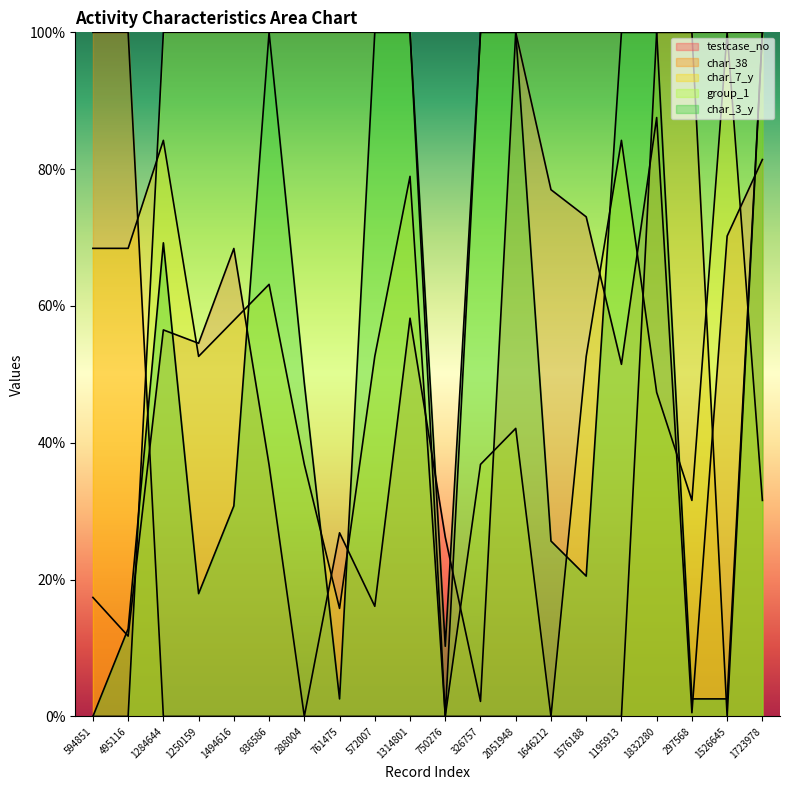

At which category does the chart reach its peak across all series?

2051948